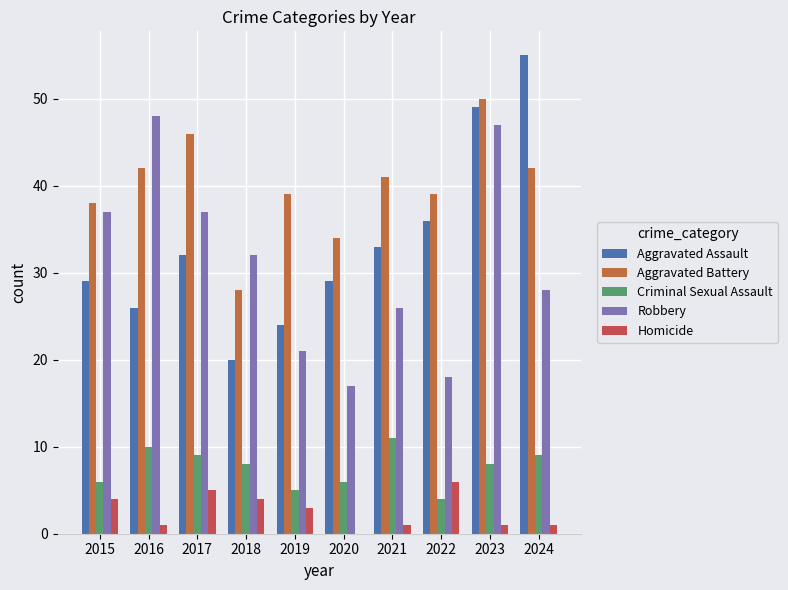

Reading left to right, transcribe all the data shown in this chart.

Aggravated Assault: 2015=29	2016=26	2017=32	2018=20	2019=24	2020=29	2021=33	2022=36	2023=49	2024=55
Aggravated Battery: 2015=38	2016=42	2017=46	2018=28	2019=39	2020=34	2021=41	2022=39	2023=50	2024=42
Criminal Sexual Assault: 2015=6	2016=10	2017=9	2018=8	2019=5	2020=6	2021=11	2022=4	2023=8	2024=9
Robbery: 2015=37	2016=48	2017=37	2018=32	2019=21	2020=17	2021=26	2022=18	2023=47	2024=28
Homicide: 2015=4	2016=1	2017=5	2018=4	2019=3	2020=0	2021=1	2022=6	2023=1	2024=1